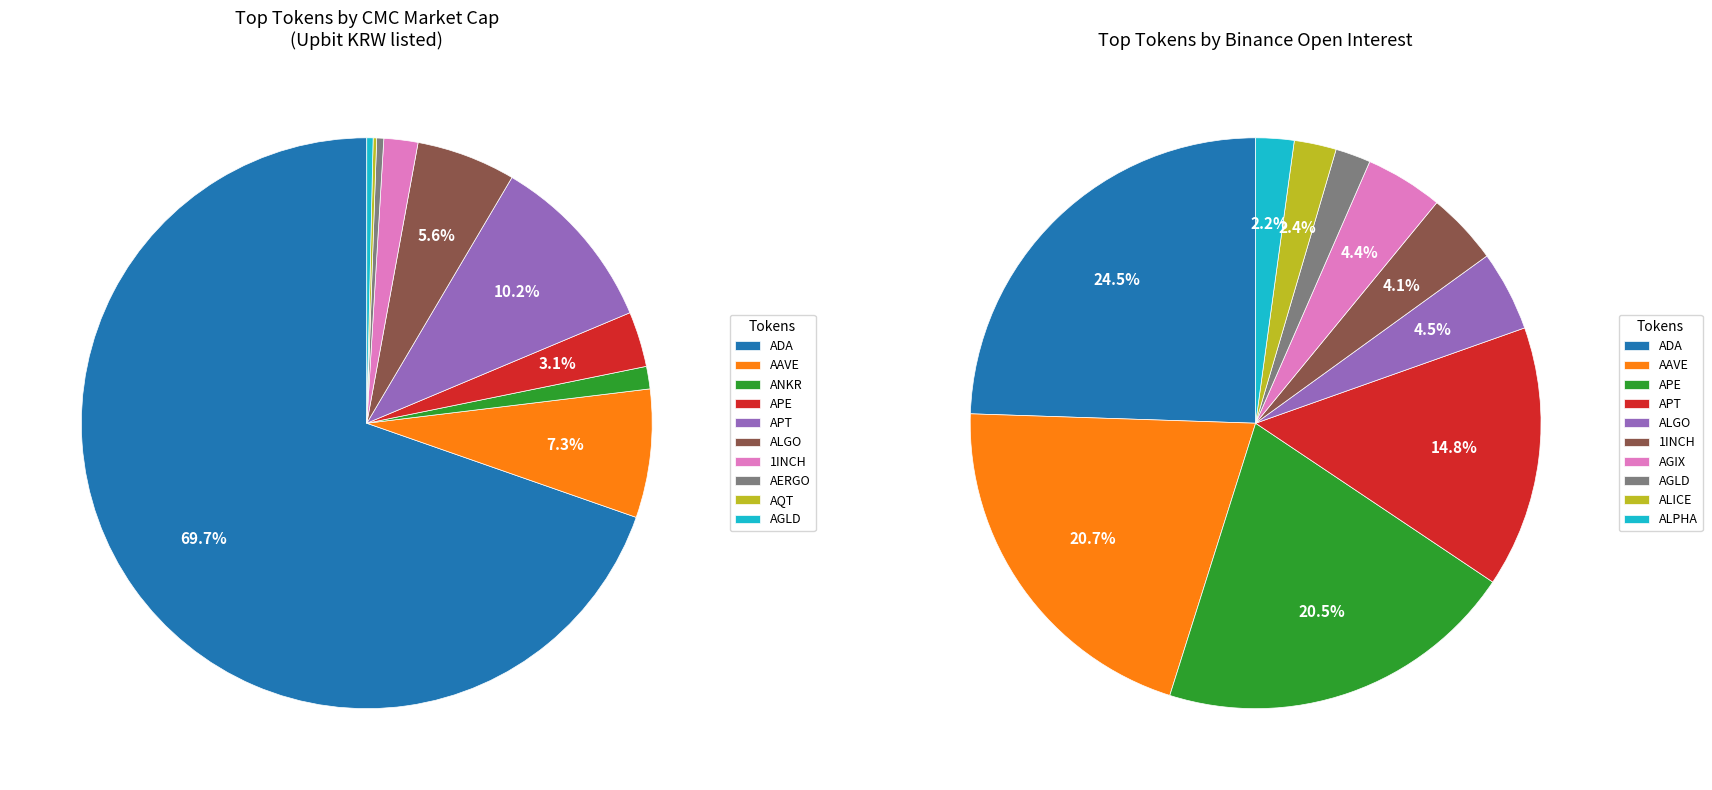

Is there any slice that represents more than half of the pie?

Yes